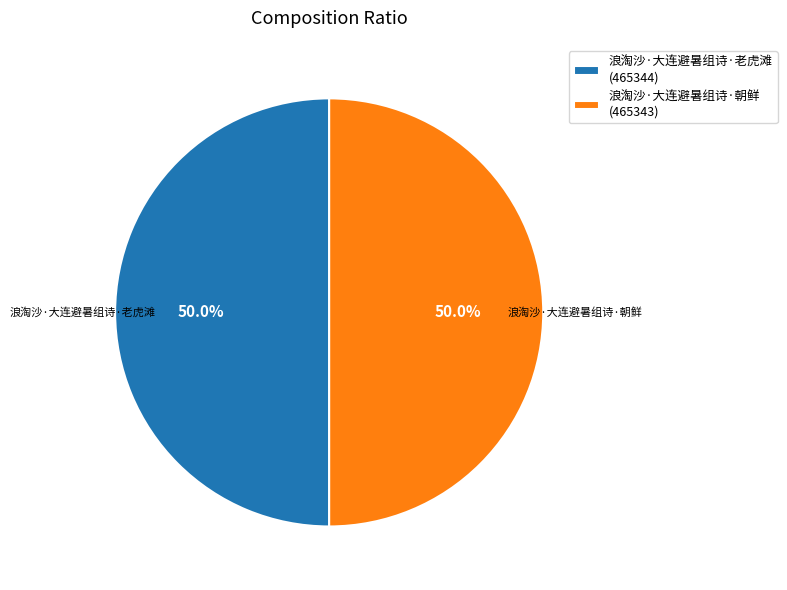

Is it true that 浪淘沙·大连避暑组诗·老虎滩 is 63% of the pie?

False